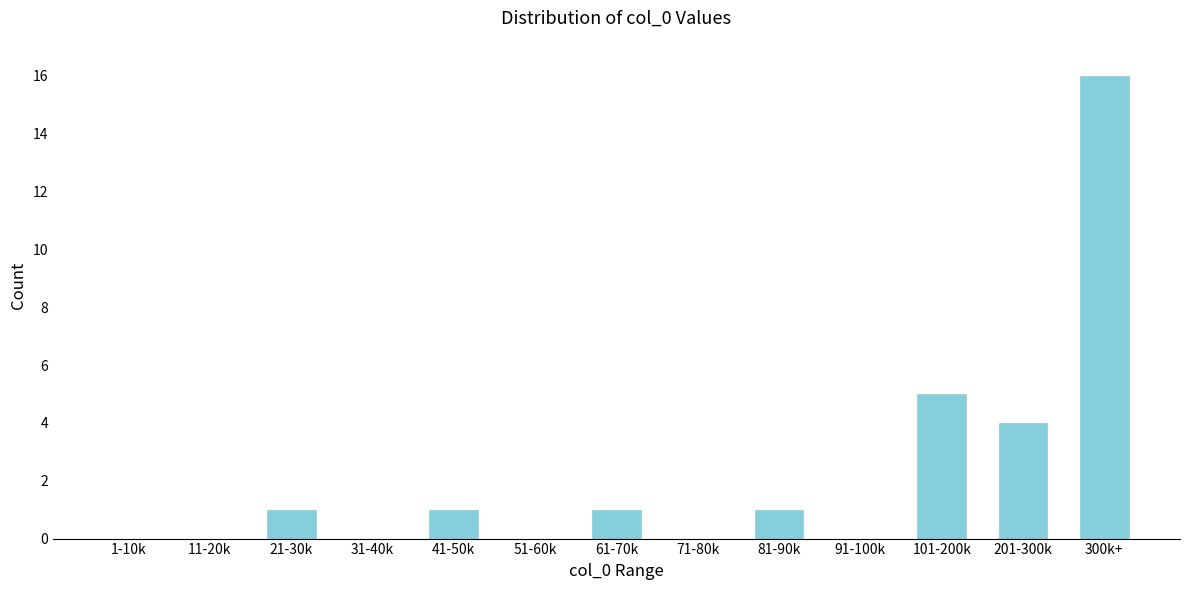

Reading left to right, what are all the values shown in this chart?

1-10k=0	11-20k=0	21-30k=1	31-40k=0	41-50k=1	51-60k=0	61-70k=1	71-80k=0	81-90k=1	91-100k=0	101-200k=5	201-300k=4	300k+=16